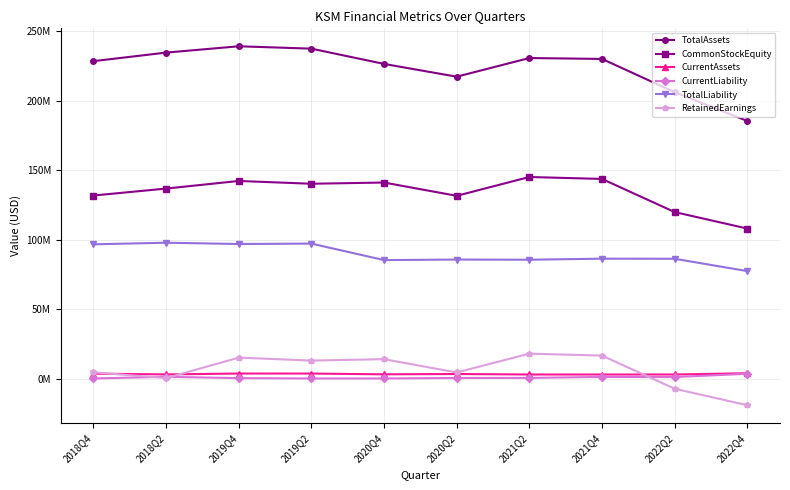

Does the chart have visible grid lines?

Yes